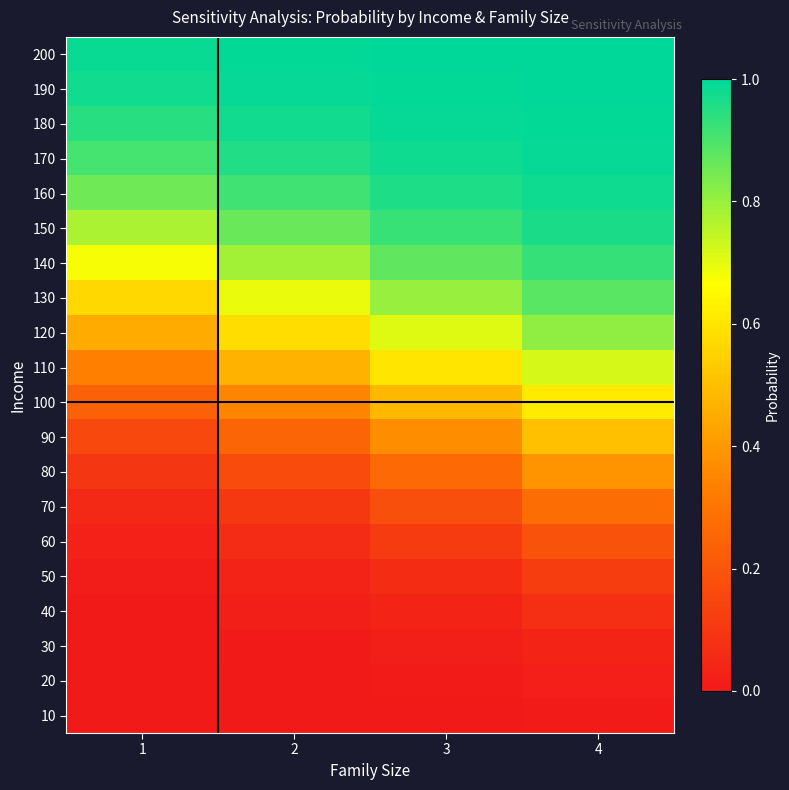

What is the spread (max minus min) of values at 4?

1.0